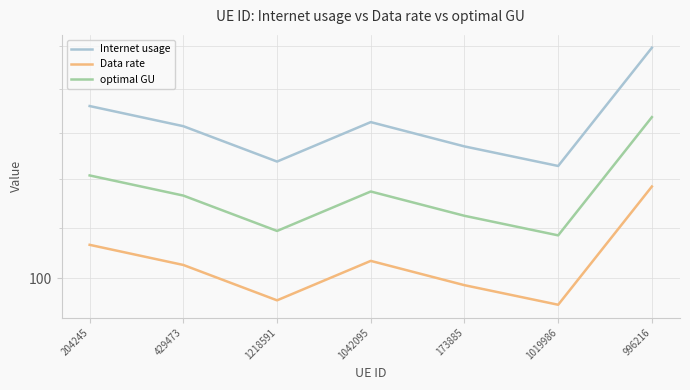

What are all the series names shown in the legend?

Internet usage, Data rate, optimal GU